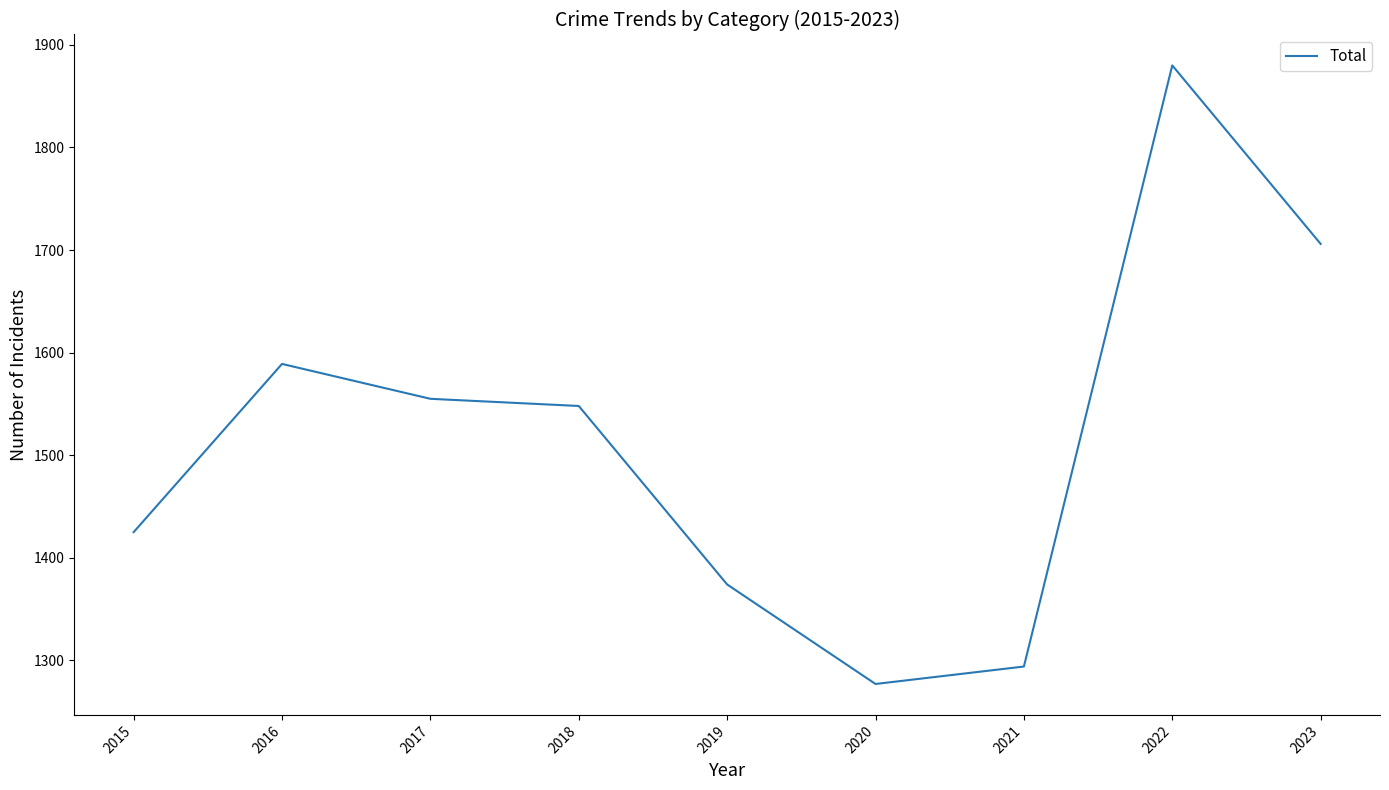

What is the difference between the maximum and minimum values?

603